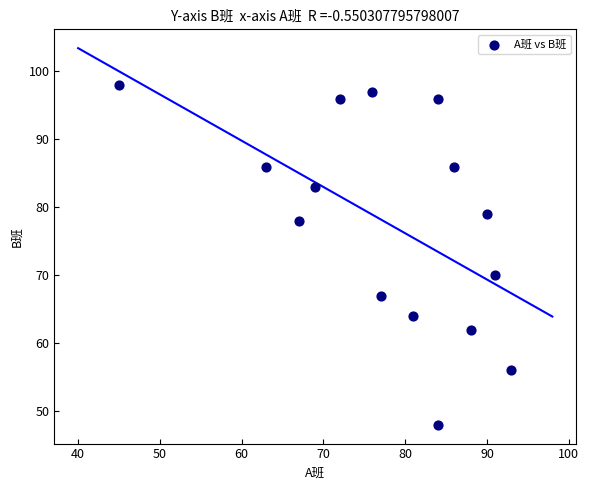

What is the range of Y values (max minus min)?

50